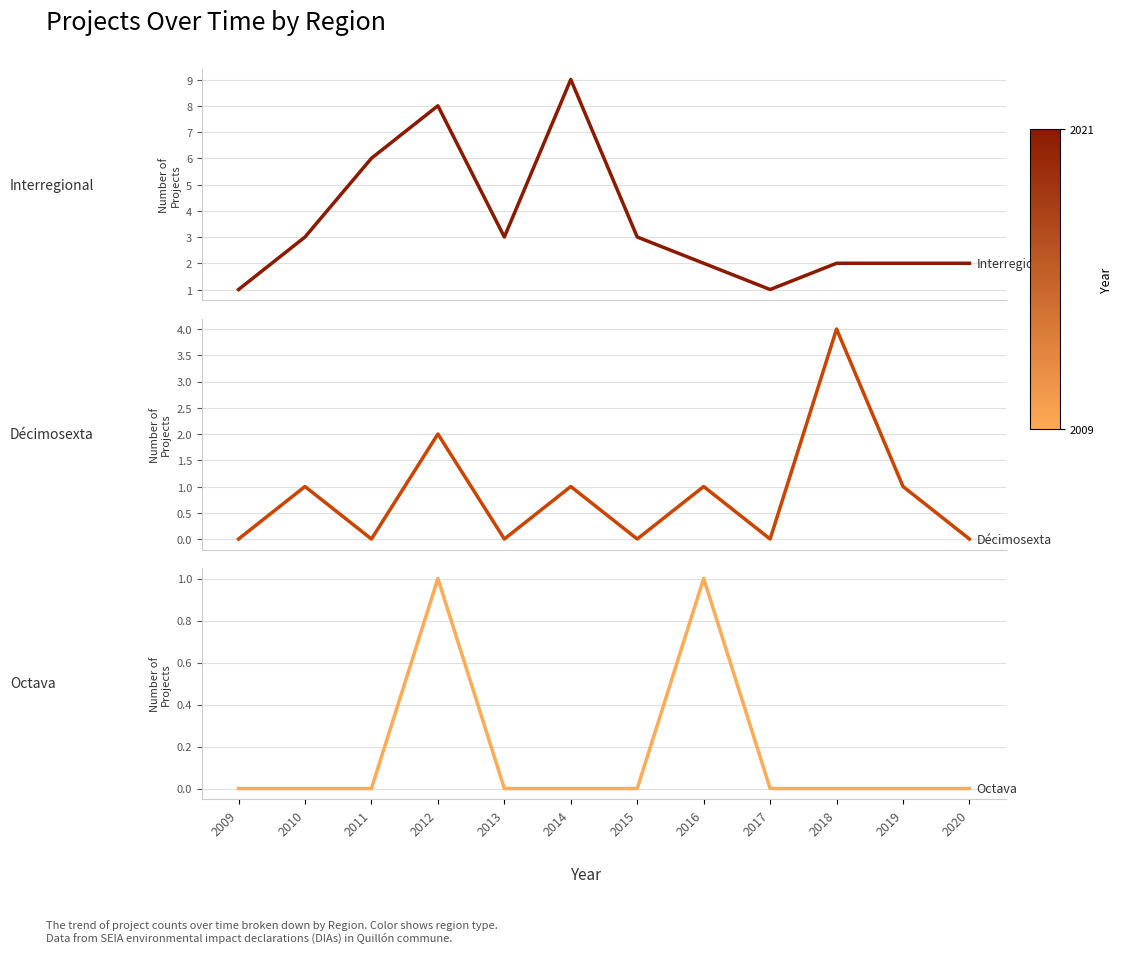

How many data points in Décimosexta are above 1?

2